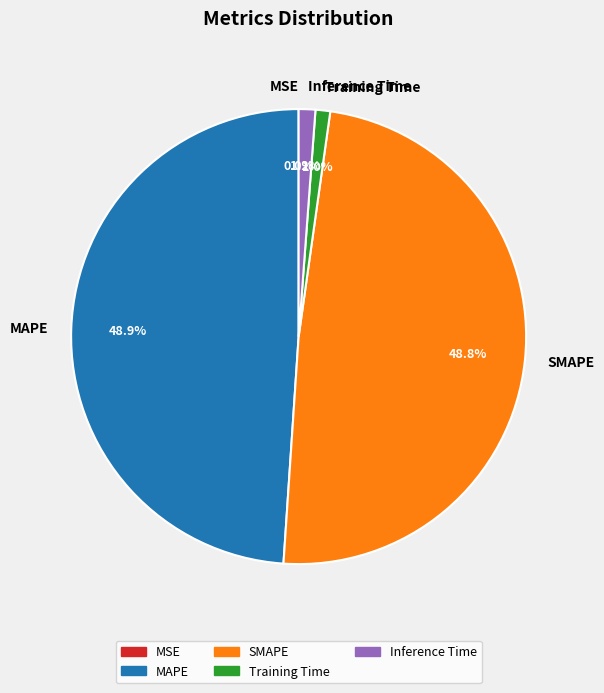

Between Inference Time and MAPE, which is larger?

MAPE